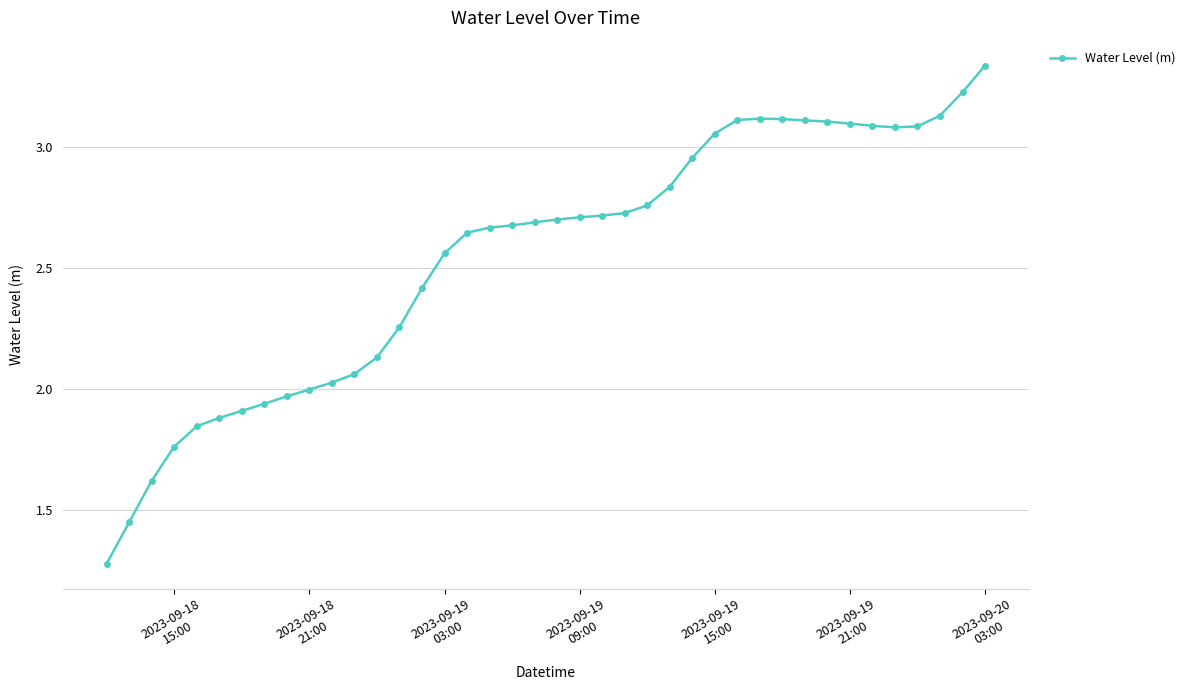

What is the value of the 3rd point from the left?

1.6